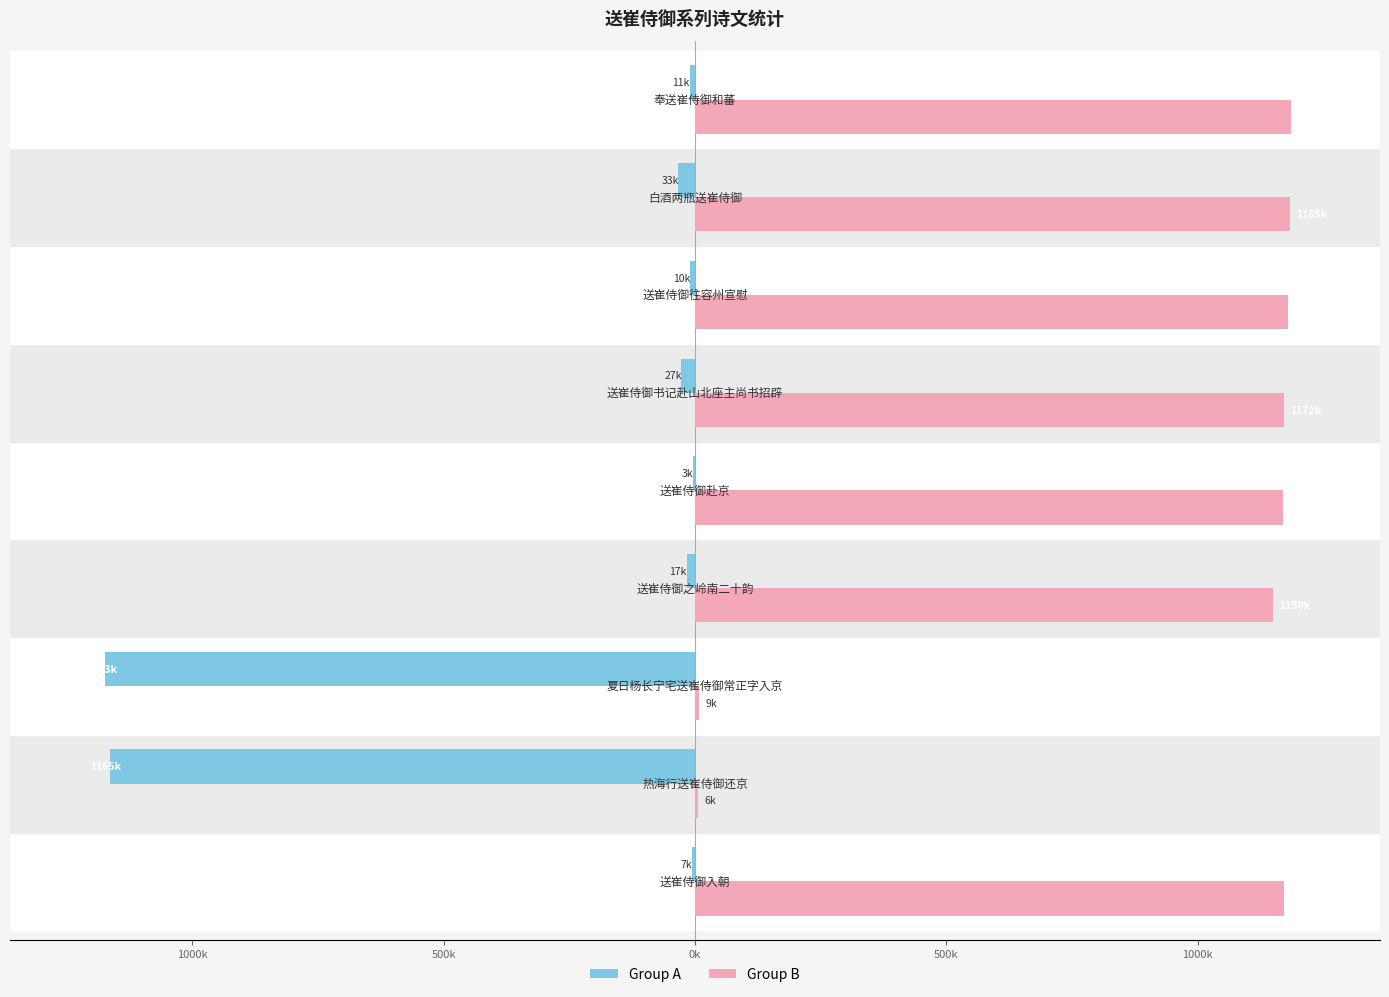

Which series has the largest total across all categories?

Group B